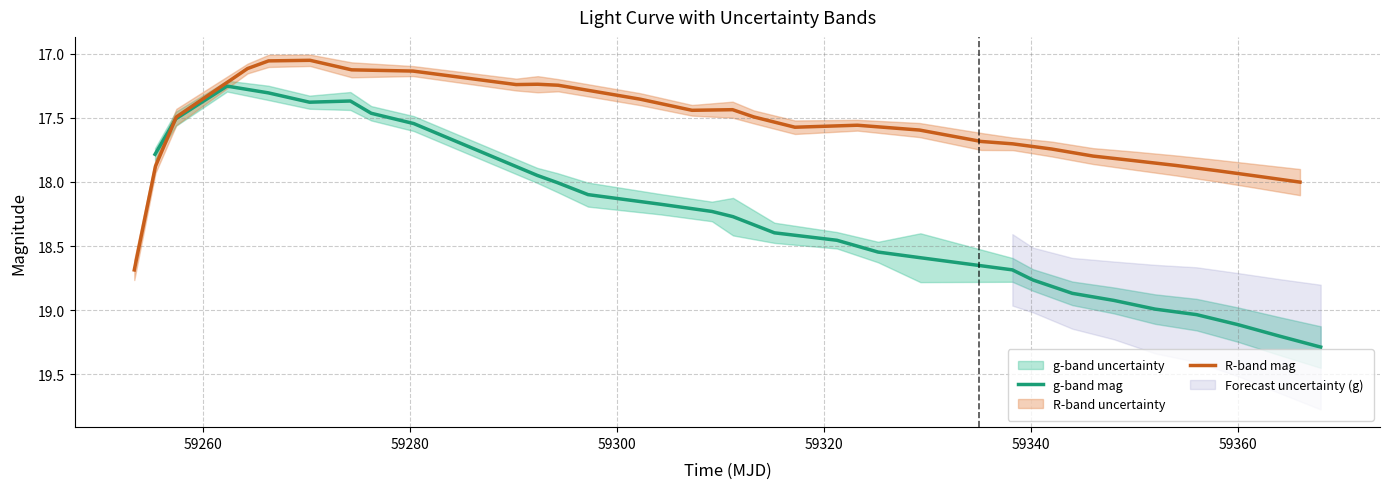

What is the maximum value for g-band mag?

19.3